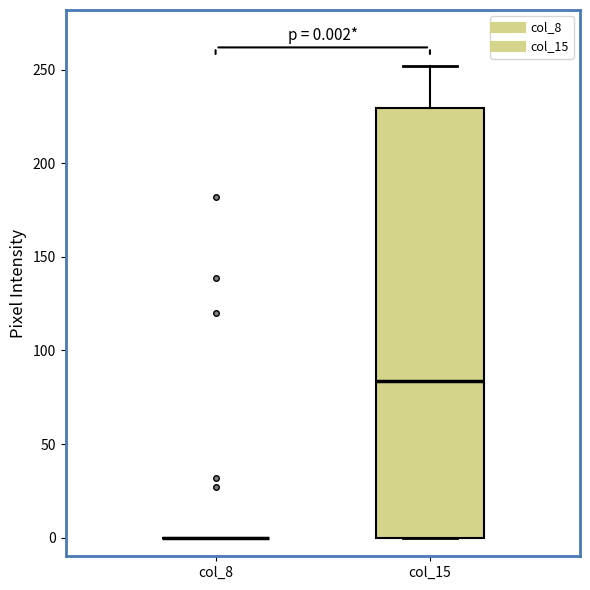

Comparing the boxes themselves (not the whiskers), which one is the tallest?

col_15